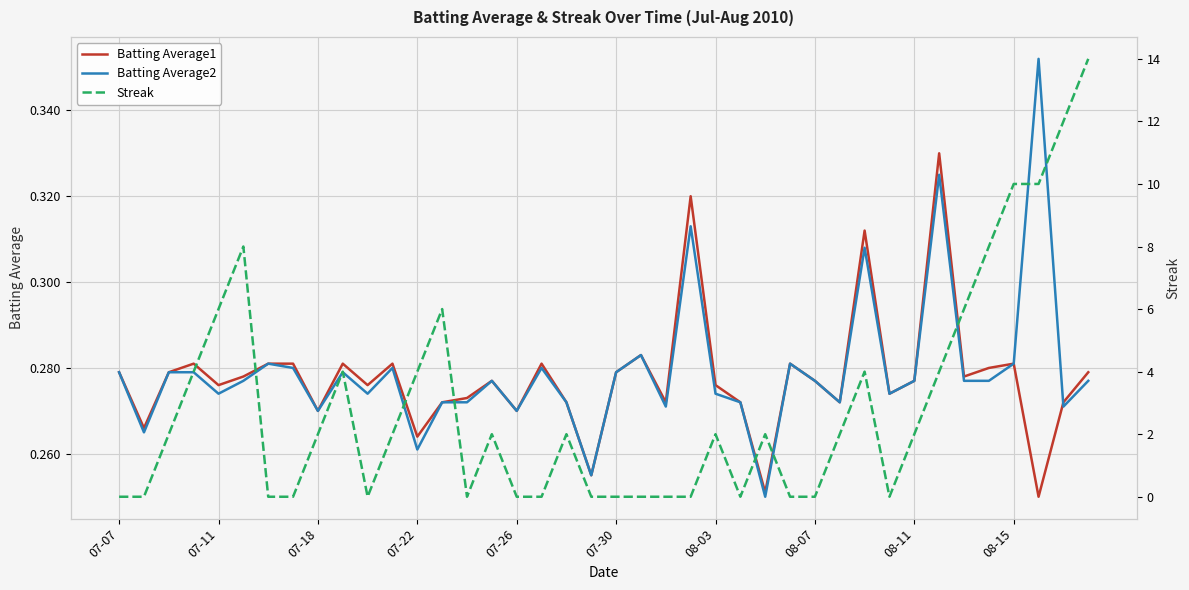

Is it true that Streak equals 6.0 at 34?

True